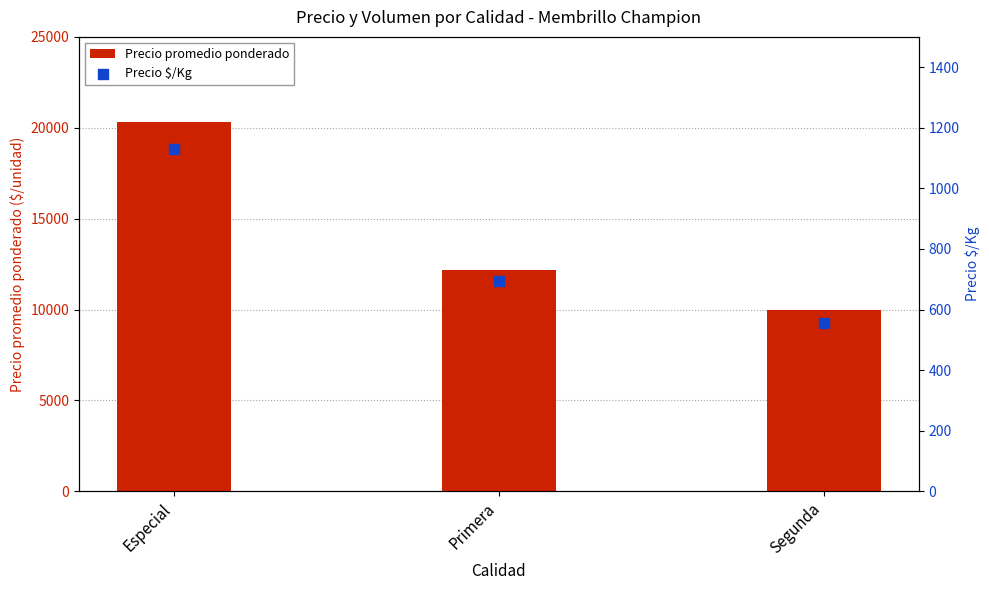

Which series reaches the maximum Y coordinate?

Precio promedio ponderado